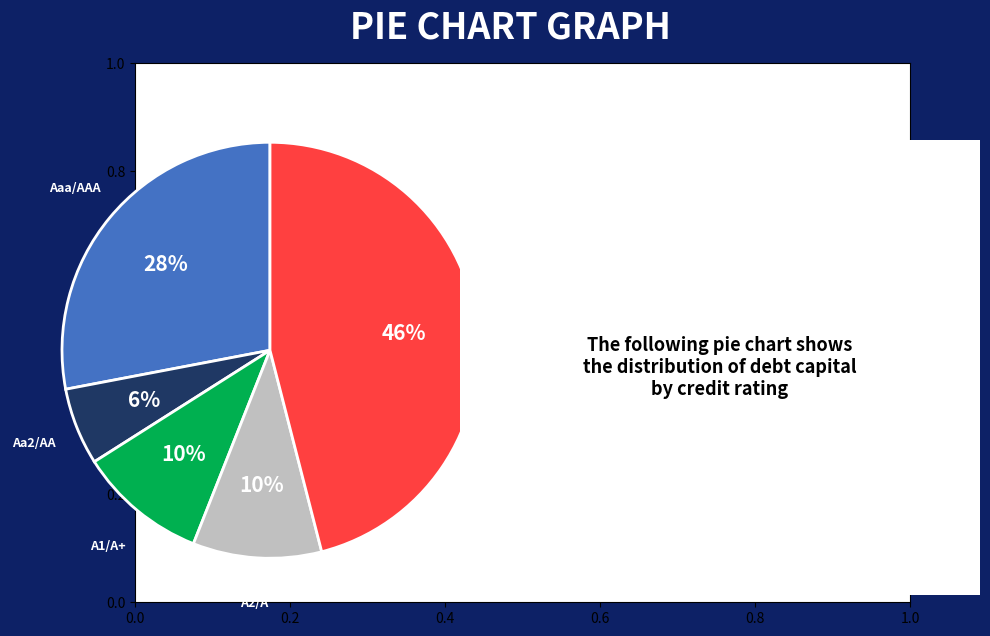

Is there a majority slice in this chart?

No